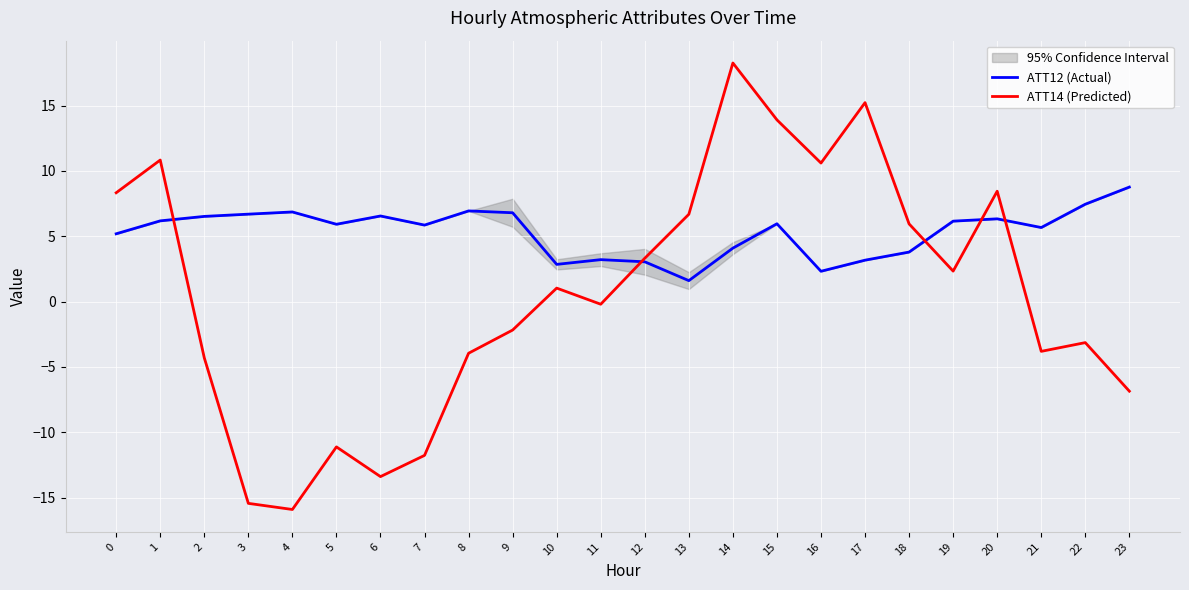

Rank the series by their average value, from lowest to highest.

ATT14 (Predicted), ATT12 (Actual)